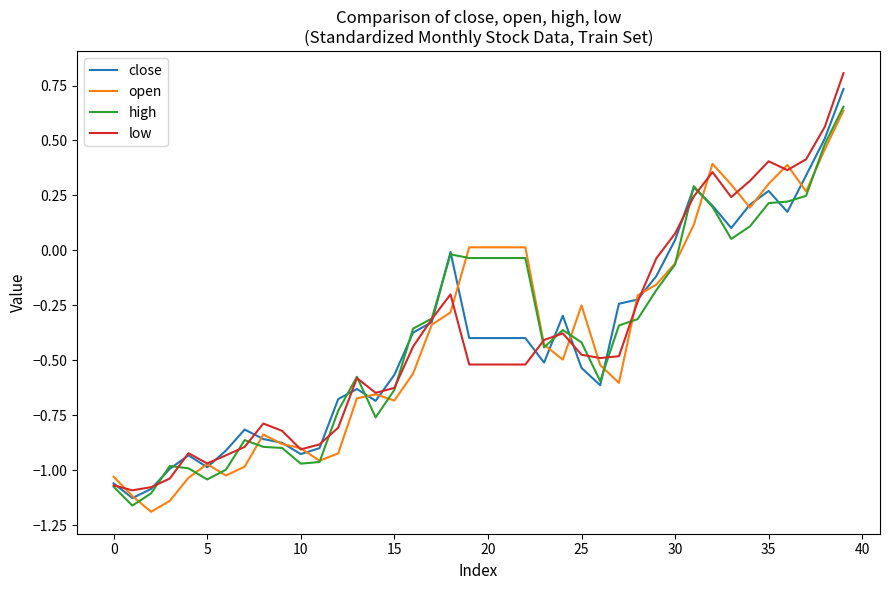

What is the maximum value shown in the chart?

0.8